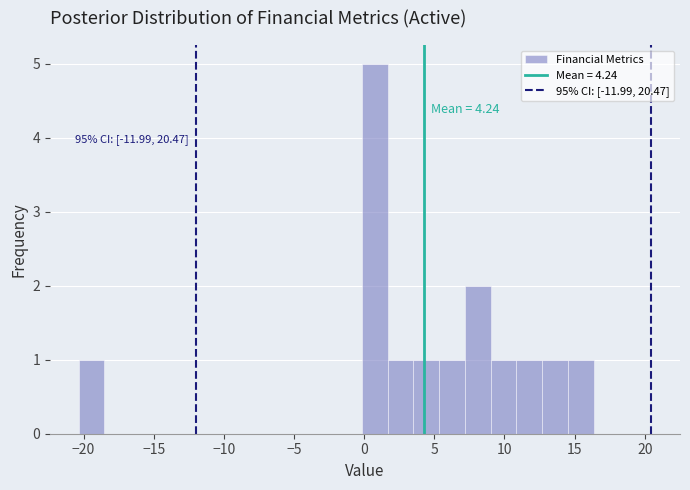

Around what value on the x-axis is the tallest bar? Give the approximate position of its centre, as read against the axis.

1.0